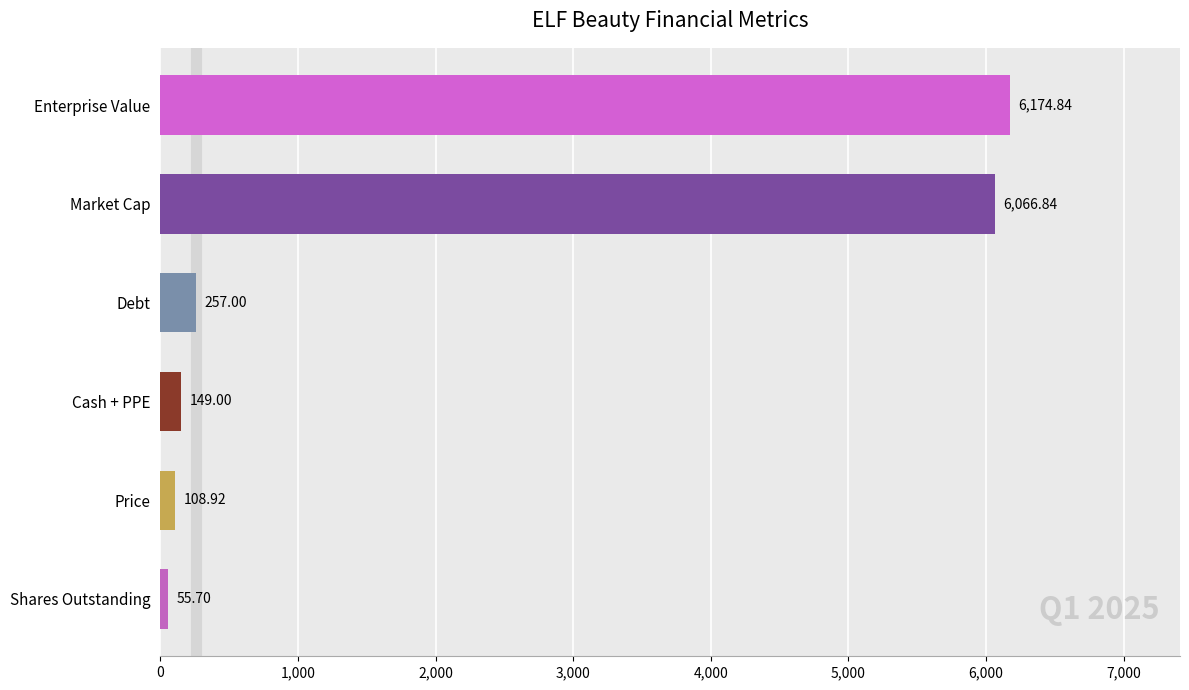

Does the chart contain any negative values?

No